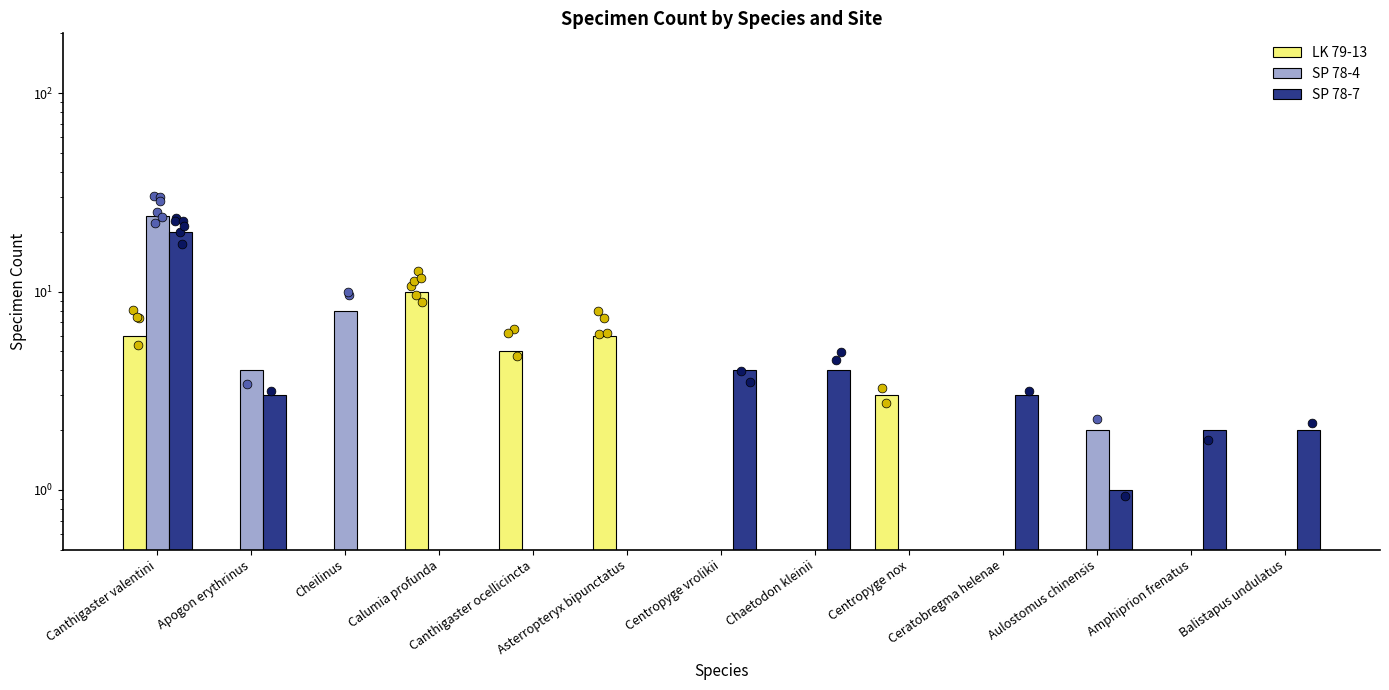

Is the value of SP 78-4 at Amphiprion frenatus greater than the value of SP 78-7 at Centropyge nox?

No